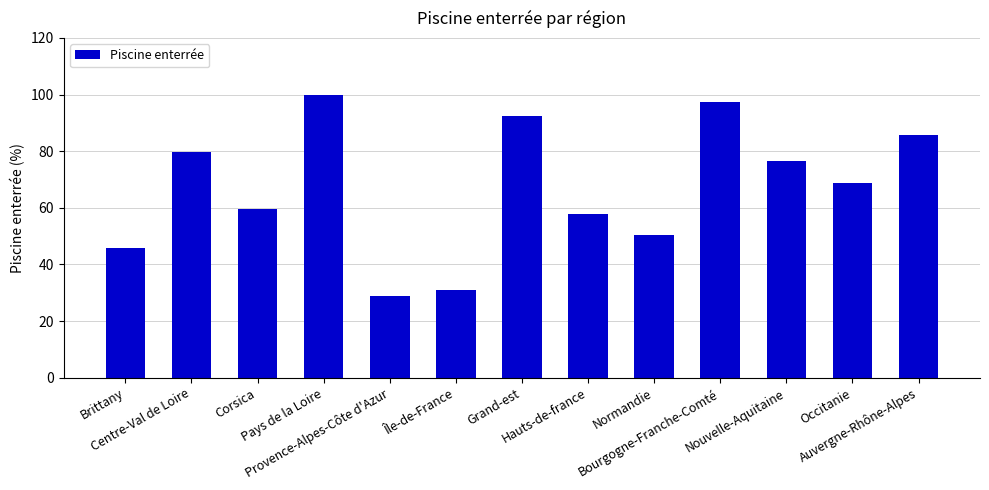

What is the minimum value shown in the chart?

28.7